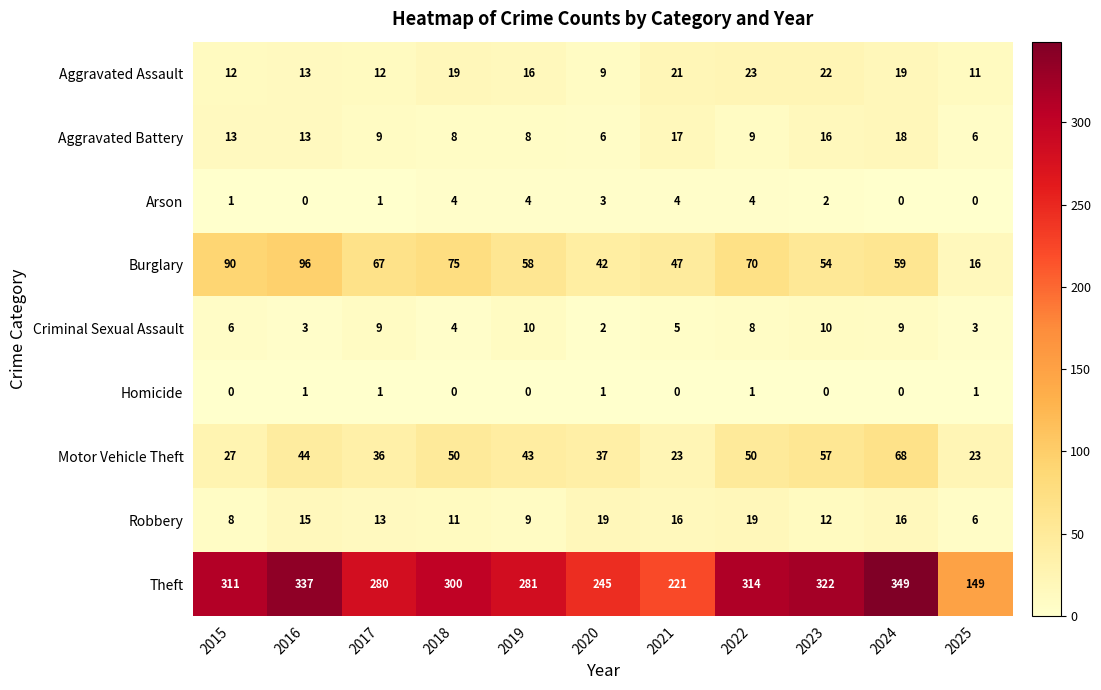

Rank the series by their maximum value, from lowest to highest.

Homicide, Arson, Criminal Sexual Assault, Aggravated Battery, Robbery, Aggravated Assault, Motor Vehicle Theft, Burglary, Theft